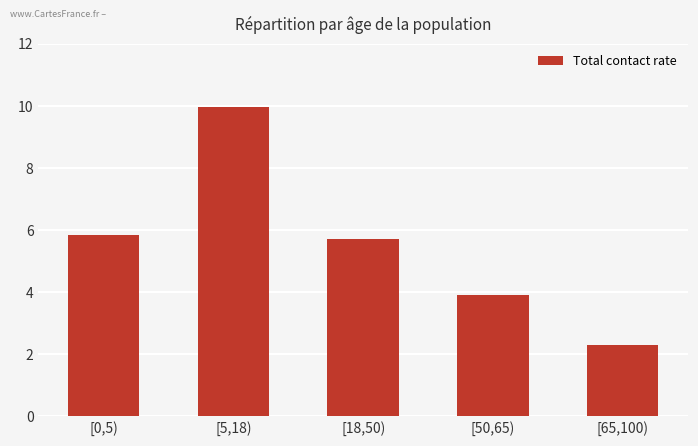

What is the value of the 3rd bar from the left?

5.7